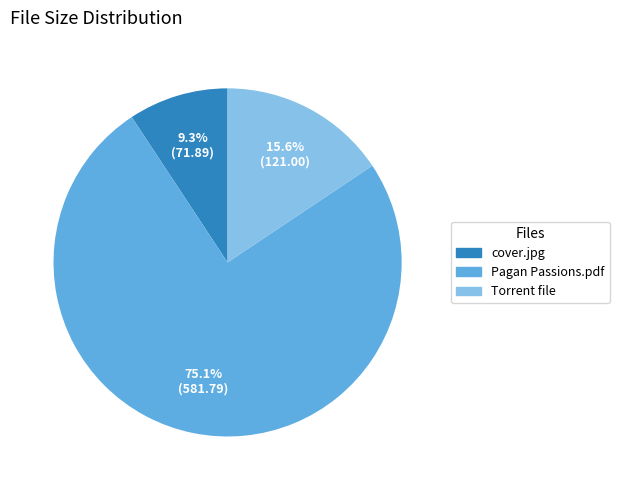

Which slice is the smallest?

cover.jpg